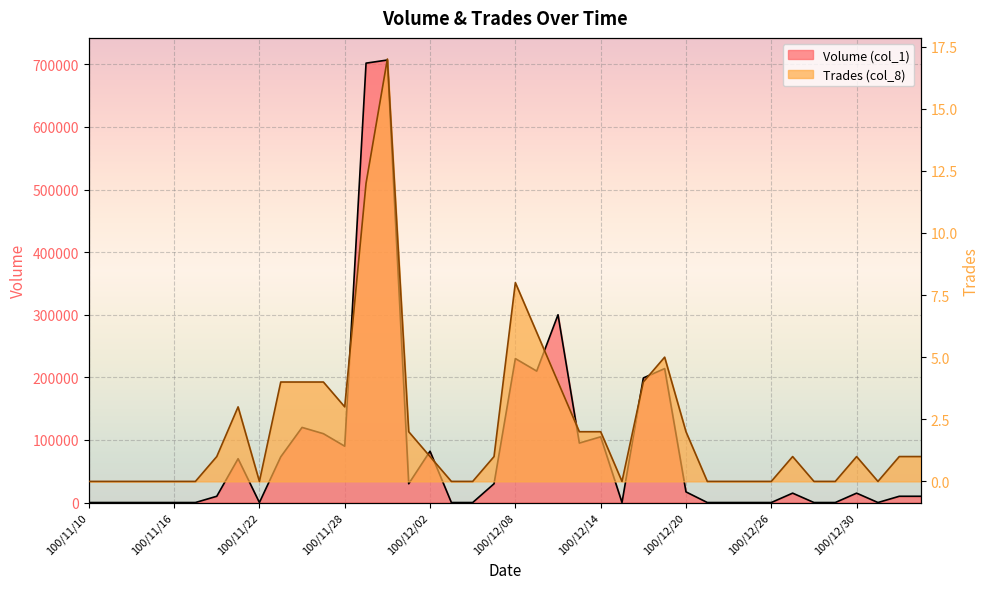

Reading left to right, list all the values displayed in this chart.

Volume (col_1): 100/11/10=0	100/11/11=0	100/11/14=0	100/11/15=0	100/11/16=0	100/11/17=0	100/11/18=10000	100/11/21=70000	100/11/22=0	100/11/23=73000	100/11/24=120000	100/11/25=110000	100/11/28=90000	100/11/29=702000	100/11/30=707000	100/12/01=30000	100/12/02=82000	100/12/05=0	100/12/06=0	100/12/07=30000	100/12/08=230000	100/12/09=210000	100/12/12=300000	100/12/13=95000	100/12/14=105000	100/12/15=0	100/12/16=199000	100/12/19=214000	100/12/20=17000	100/12/21=0	100/12/22=0	100/12/23=0	100/12/26=0	100/12/27=15000	100/12/28=0	100/12/29=0	100/12/30=15000	101/01/02=0	101/01/03=10000	101/01/04=10000
Trades (col_8): 100/11/10=0	100/11/11=0	100/11/14=0	100/11/15=0	100/11/16=0	100/11/17=0	100/11/18=1	100/11/21=3	100/11/22=0	100/11/23=4	100/11/24=4	100/11/25=4	100/11/28=3	100/11/29=12	100/11/30=17	100/12/01=2	100/12/02=1	100/12/05=0	100/12/06=0	100/12/07=1	100/12/08=8	100/12/09=6	100/12/12=4	100/12/13=2	100/12/14=2	100/12/15=0	100/12/16=4	100/12/19=5	100/12/20=2	100/12/21=0	100/12/22=0	100/12/23=0	100/12/26=0	100/12/27=1	100/12/28=0	100/12/29=0	100/12/30=1	101/01/02=0	101/01/03=1	101/01/04=1